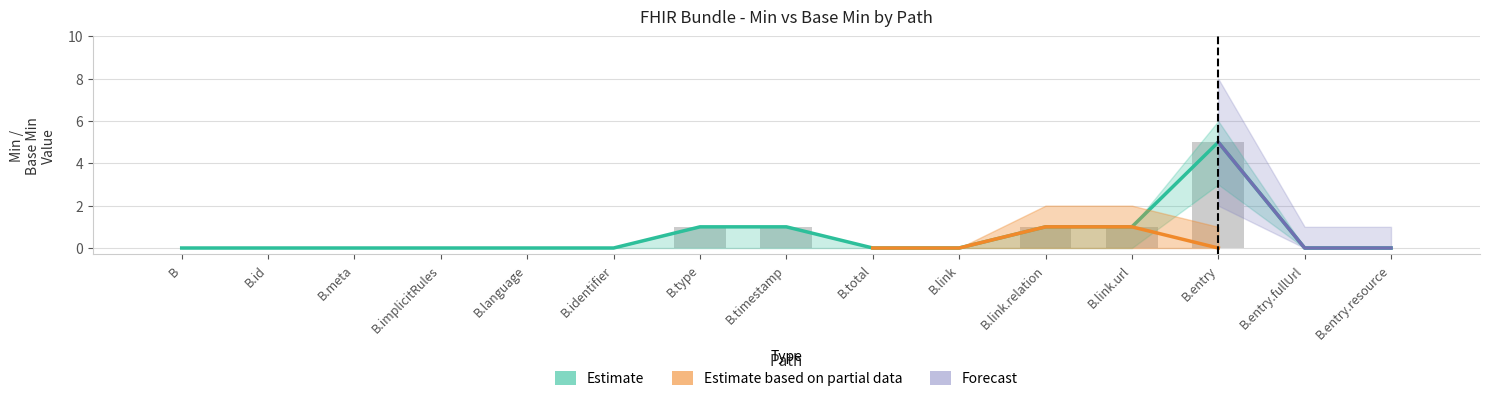

What is the average value?

1